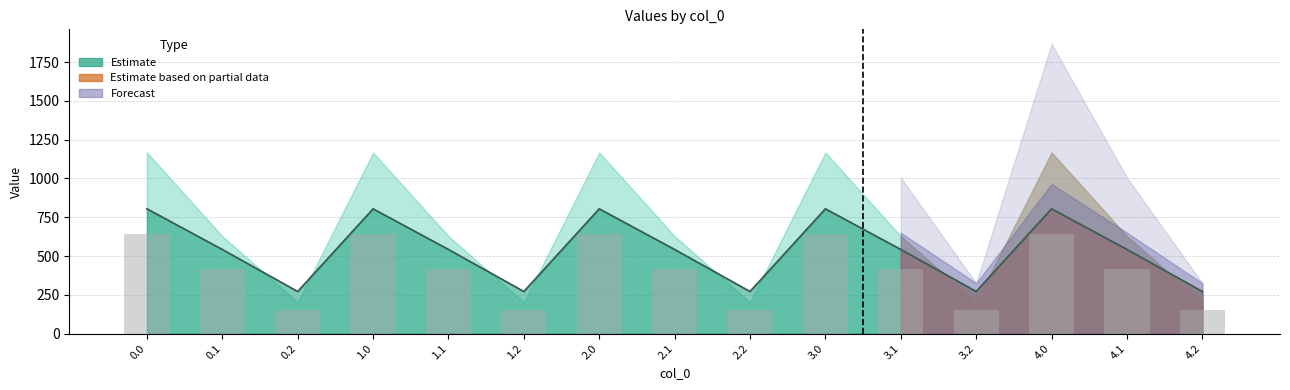

Count the number of data series in this chart.

3